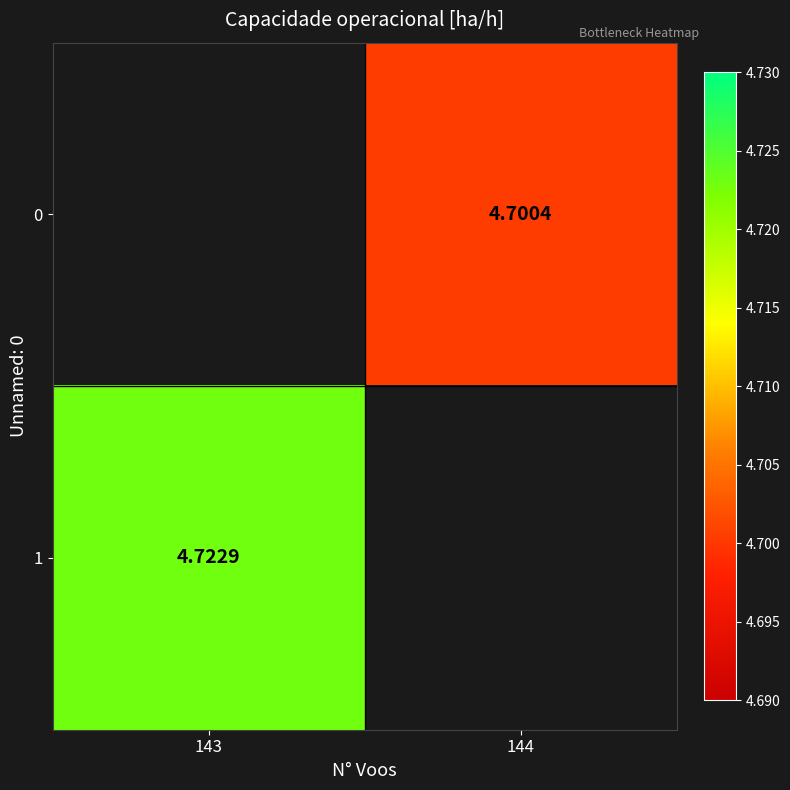

Count the number of categories in the chart.

2